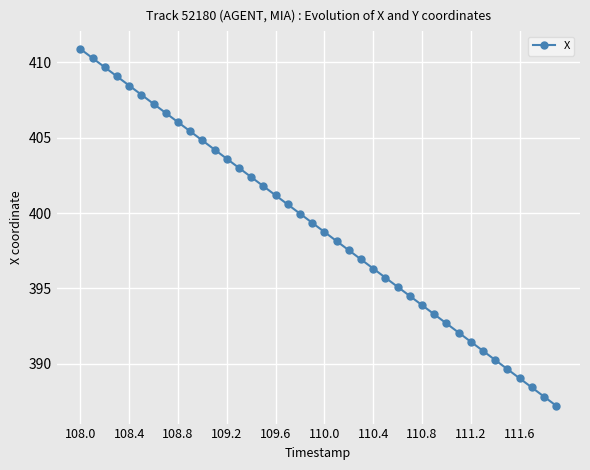

True or false: there are more than 0 points higher than both neighbors.

False